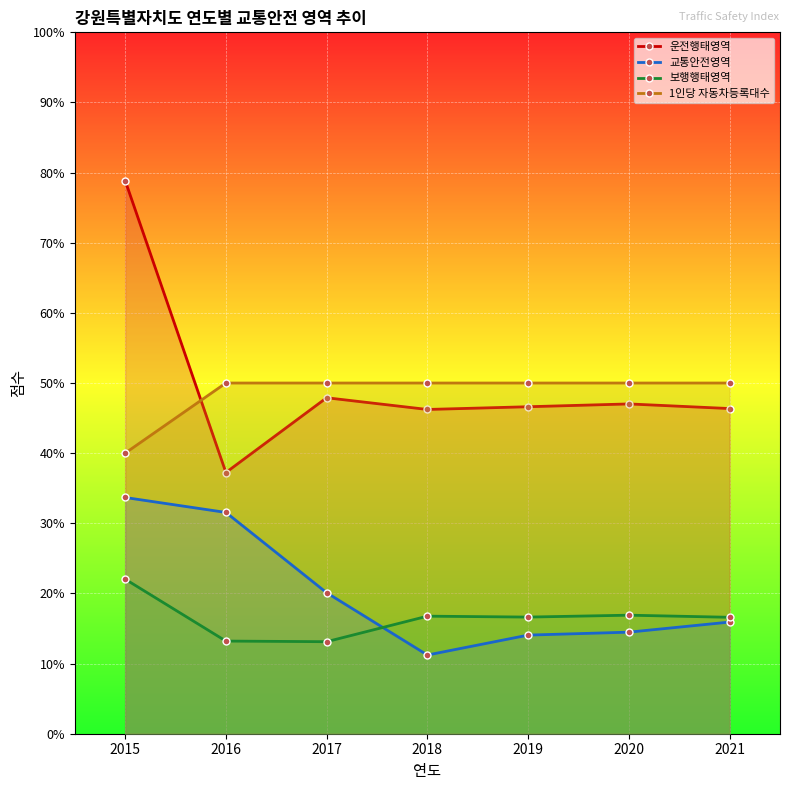

True or false: 교통안전영역 and 1인당 자동차등록대수 cross at least once.

False